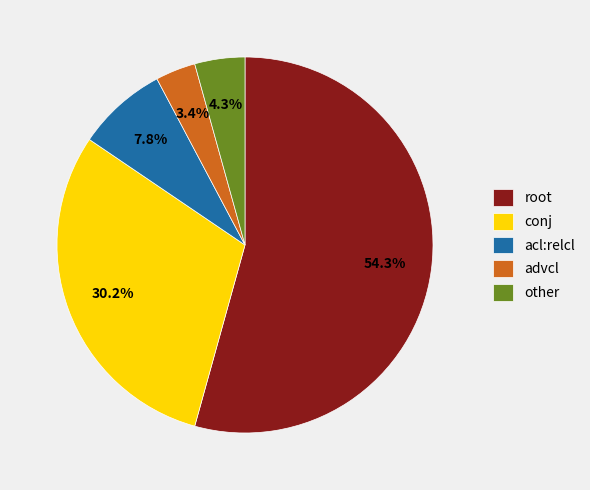

Count the number of slices in the pie.

5